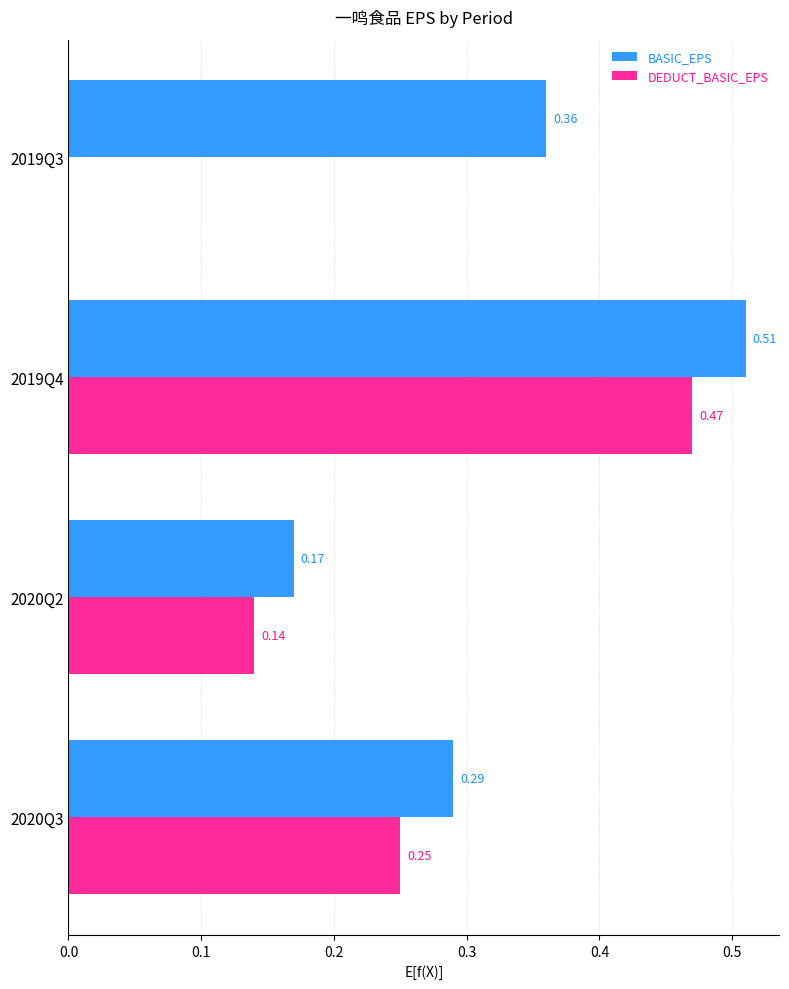

Count the BASIC_EPS values in the range 0 to 1.

4